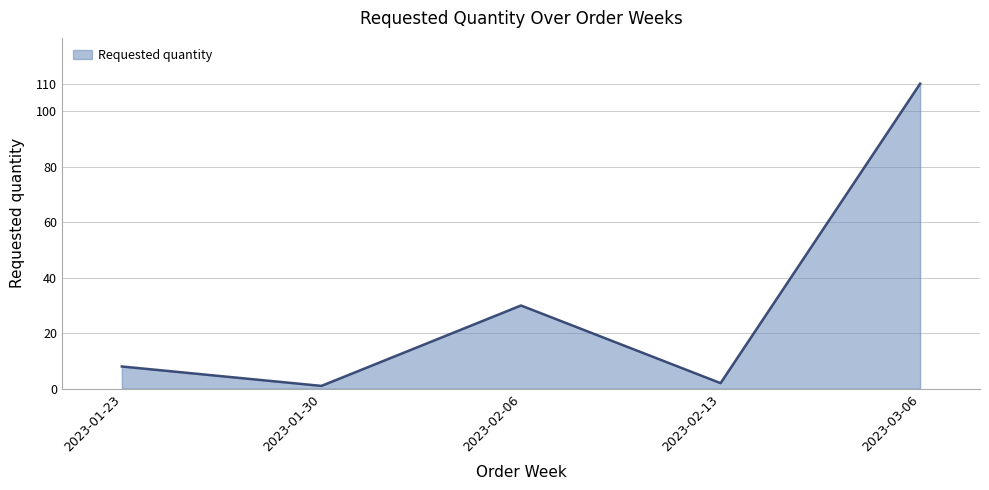

What position from the left is 2023-01-30?

2